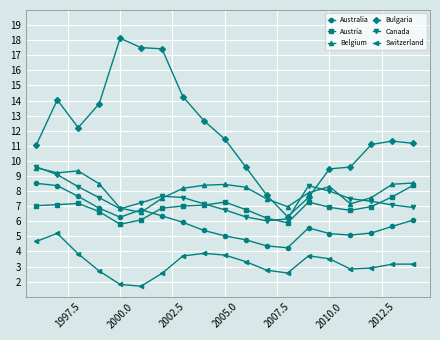

At how many categories does at least one series exceed 16?

3